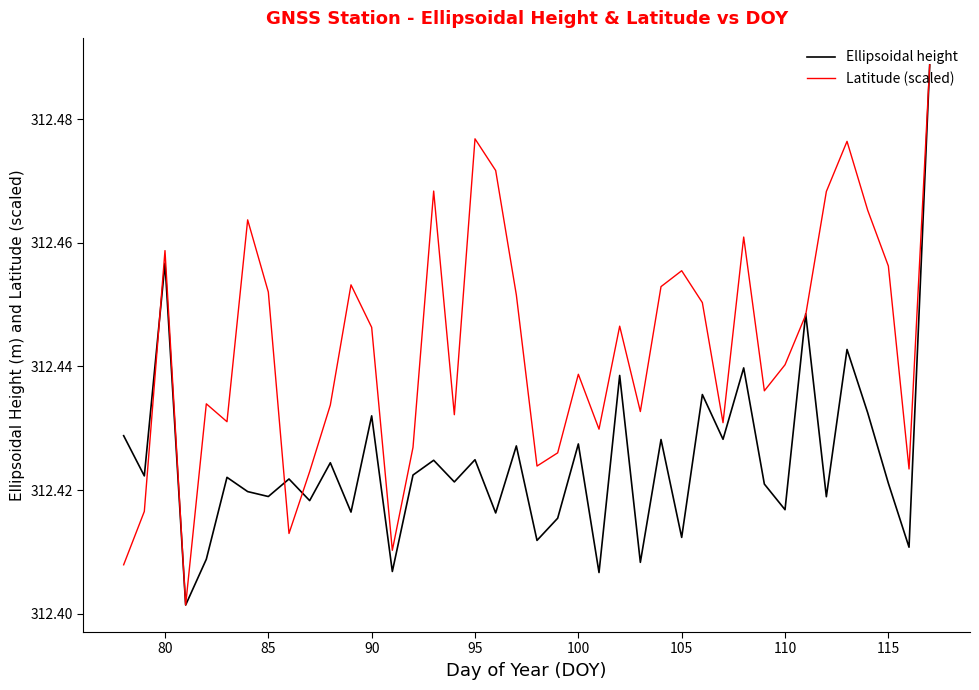

Rank the series by their average value, from lowest to highest.

Ellipsoidal height, Latitude (scaled)